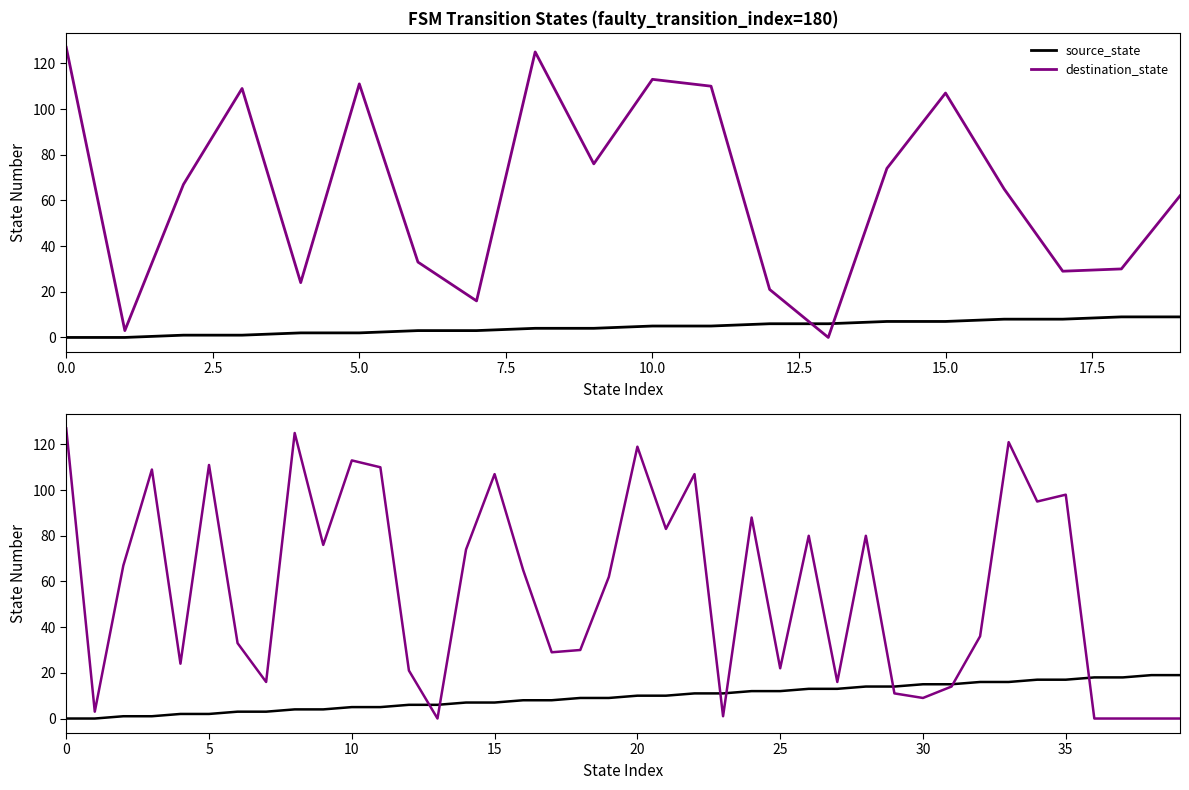

What is the maximum value shown in the chart?

127